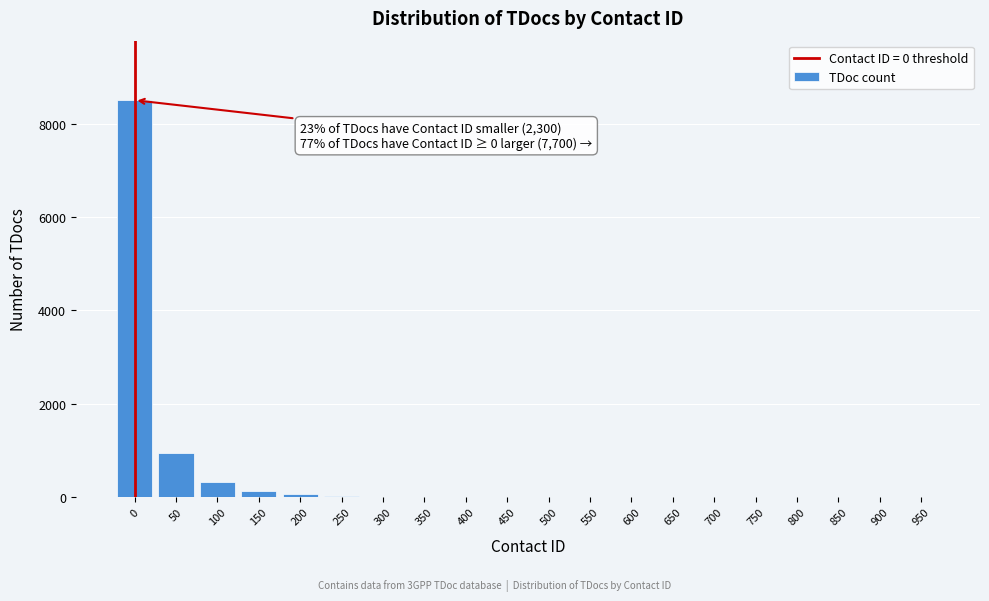

The value at 650 is 3587. True or false?

False